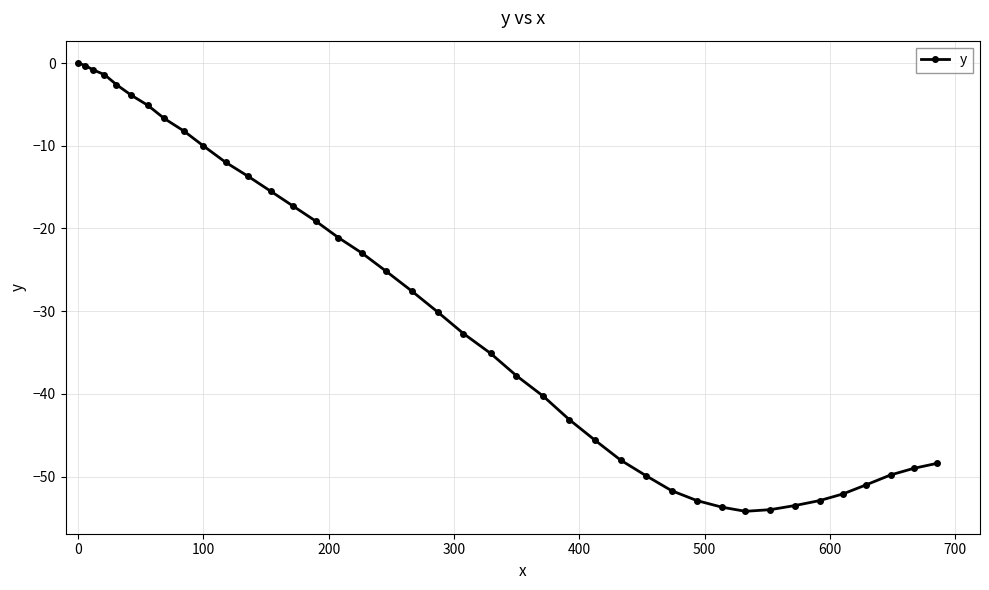

What is the minimum value shown in the chart?

-54.2